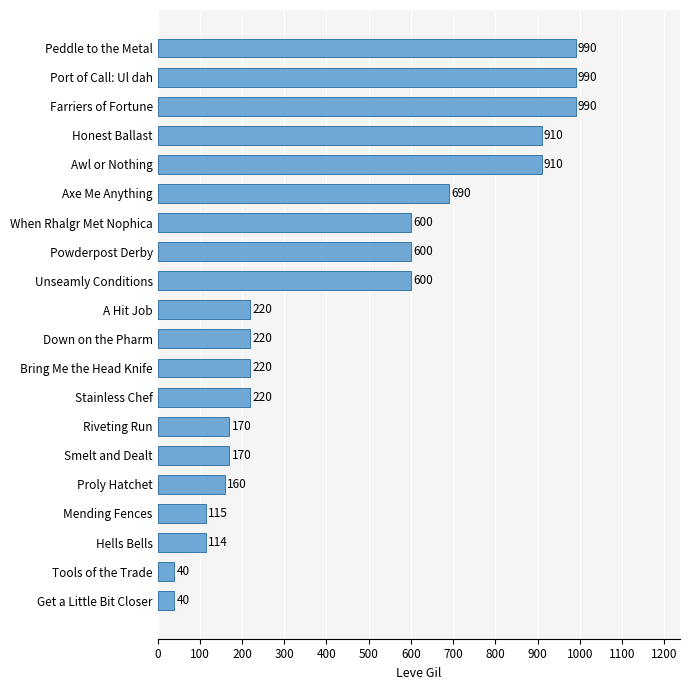

How many data points does each series have?

20